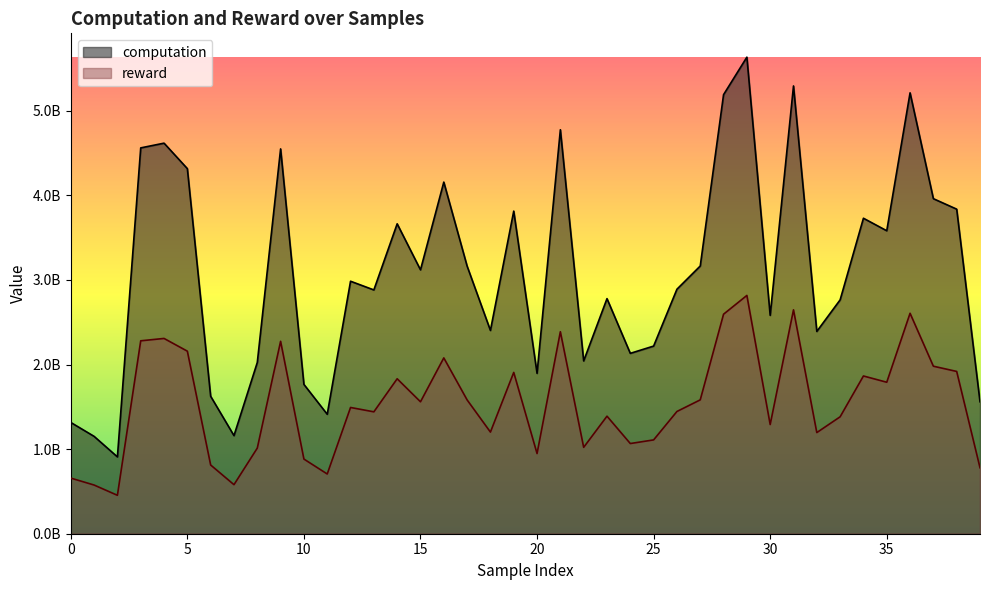

What is the greatest value displayed?

5634306606.7